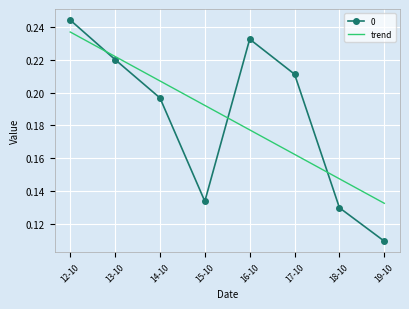

Where is 0 nearest to the value 0?

19-10